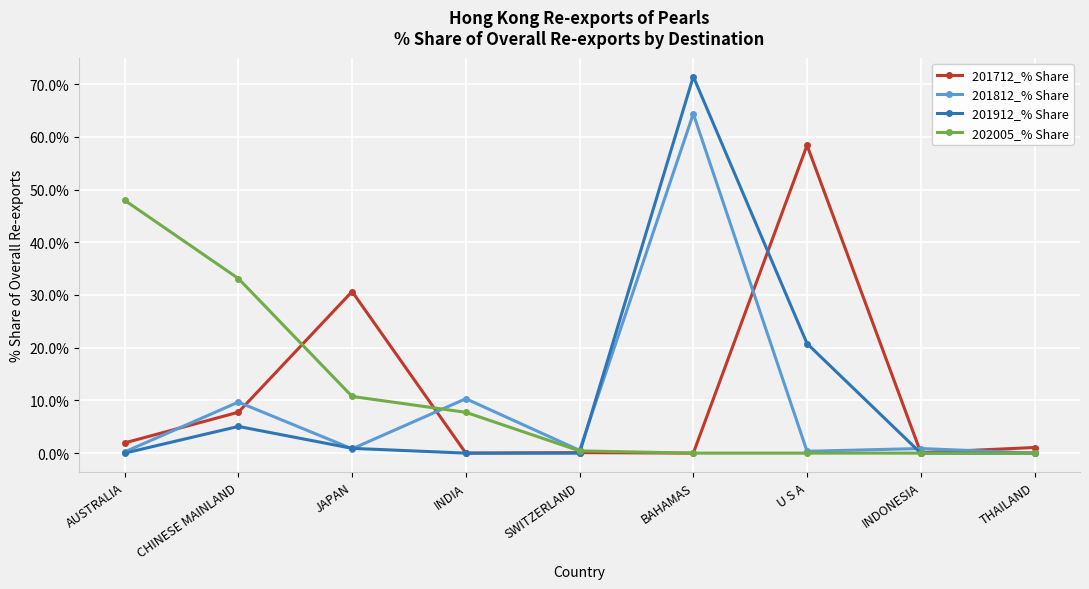

The 201912_% Share series shows 20.8 at U S A. True or false?

True